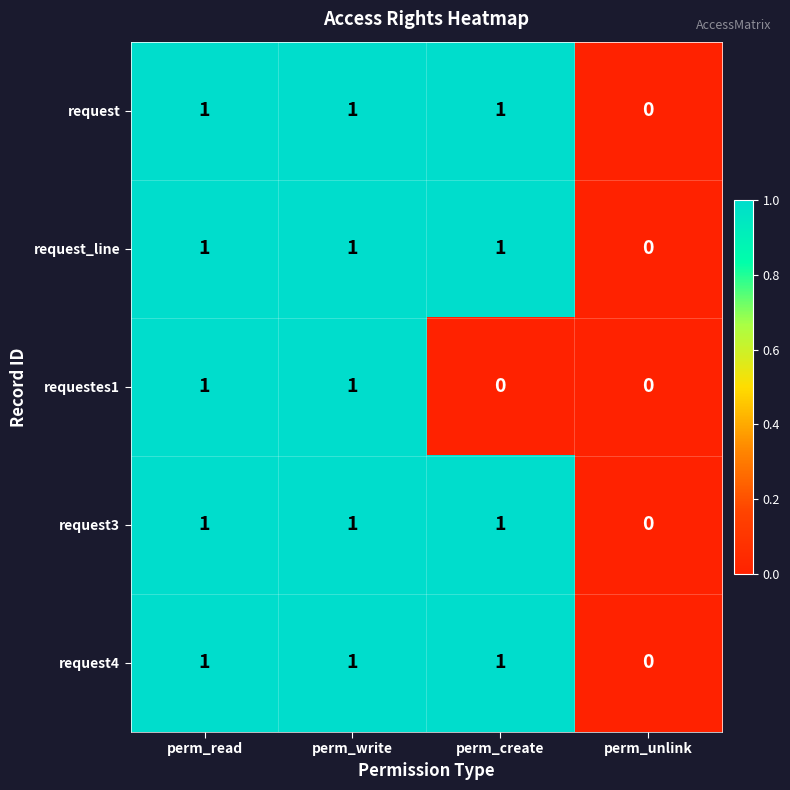

What is the sum of all request values?

3